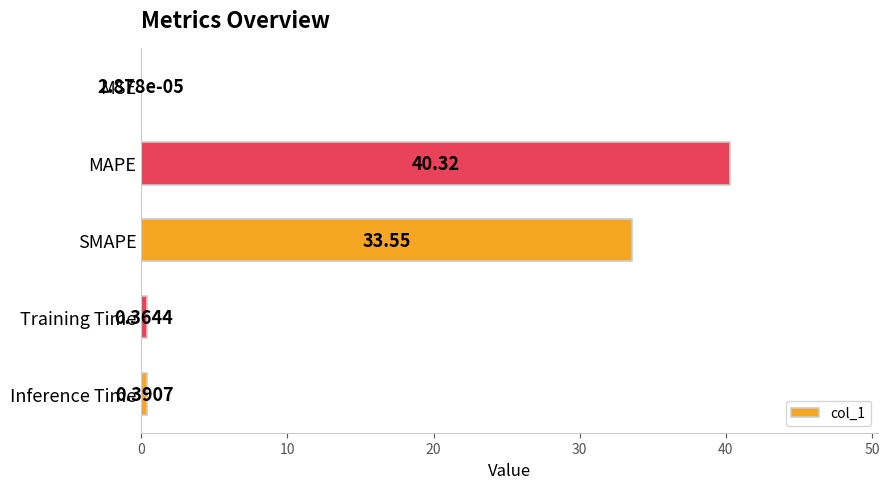

What is the sum of all values?

74.6